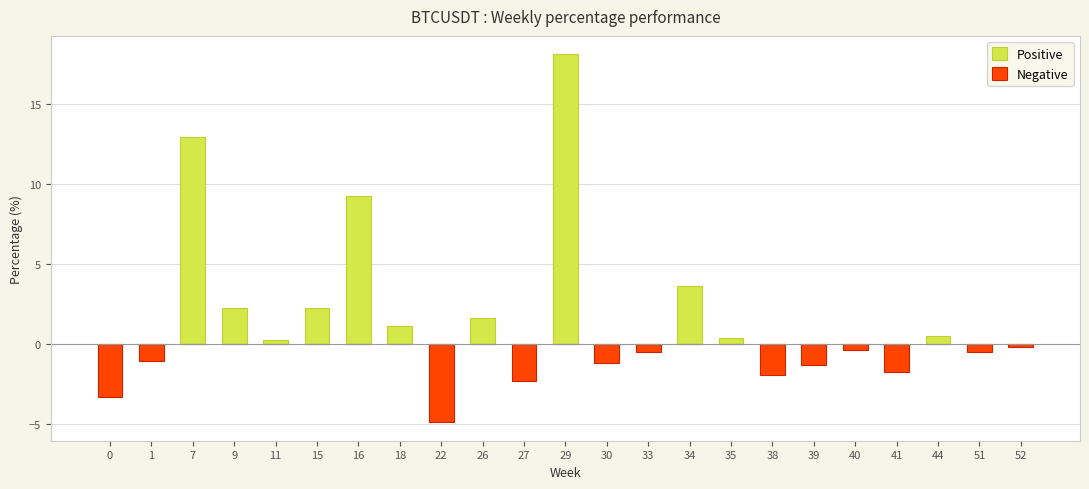

The Positive series shows 11.2 at 38. True or false?

False